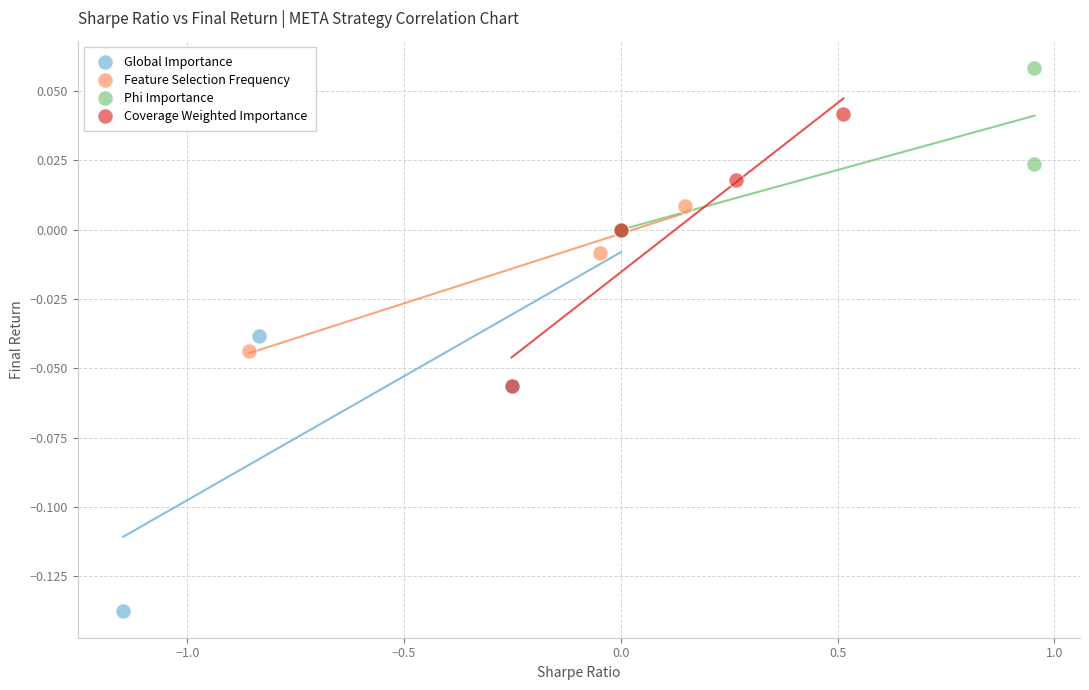

Which series has the widest spread of Y values?

Global Importance